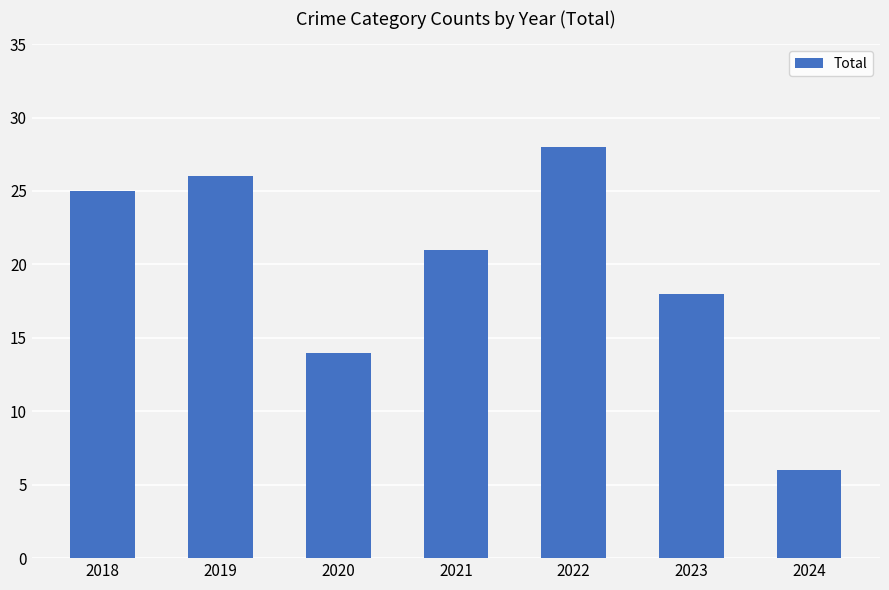

What is the minimum value shown in the chart?

6